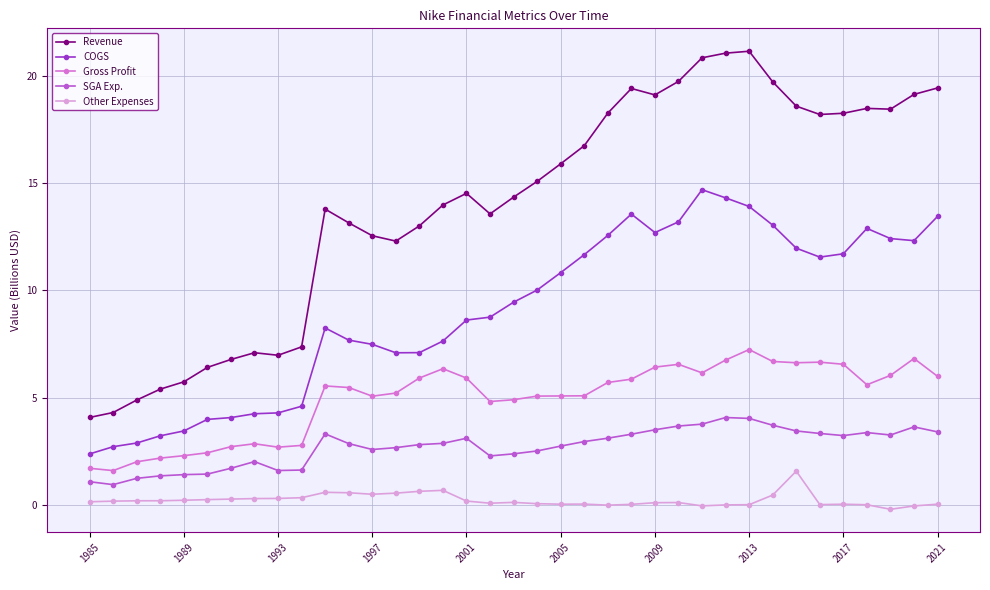

What is the difference between the maximum and minimum values in the Gross Profit series?

5.6